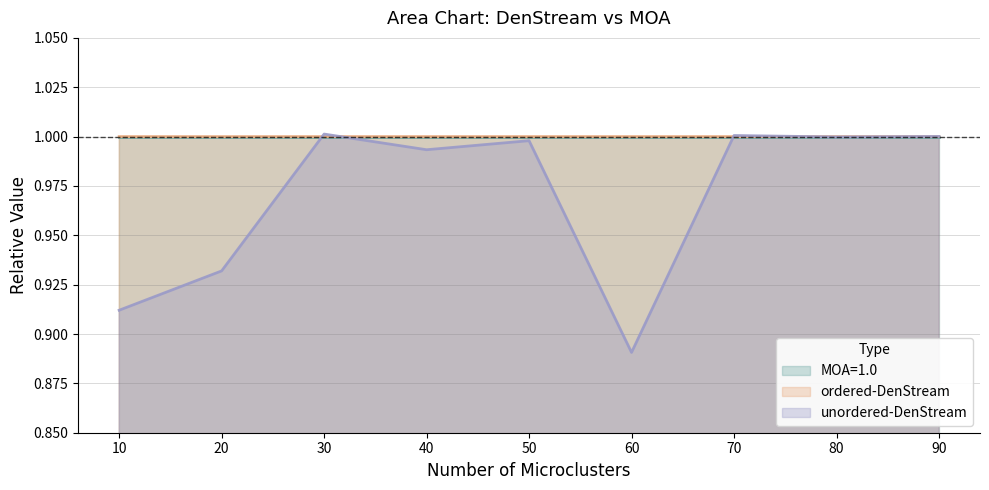

Which category has the lowest value across all series?

60